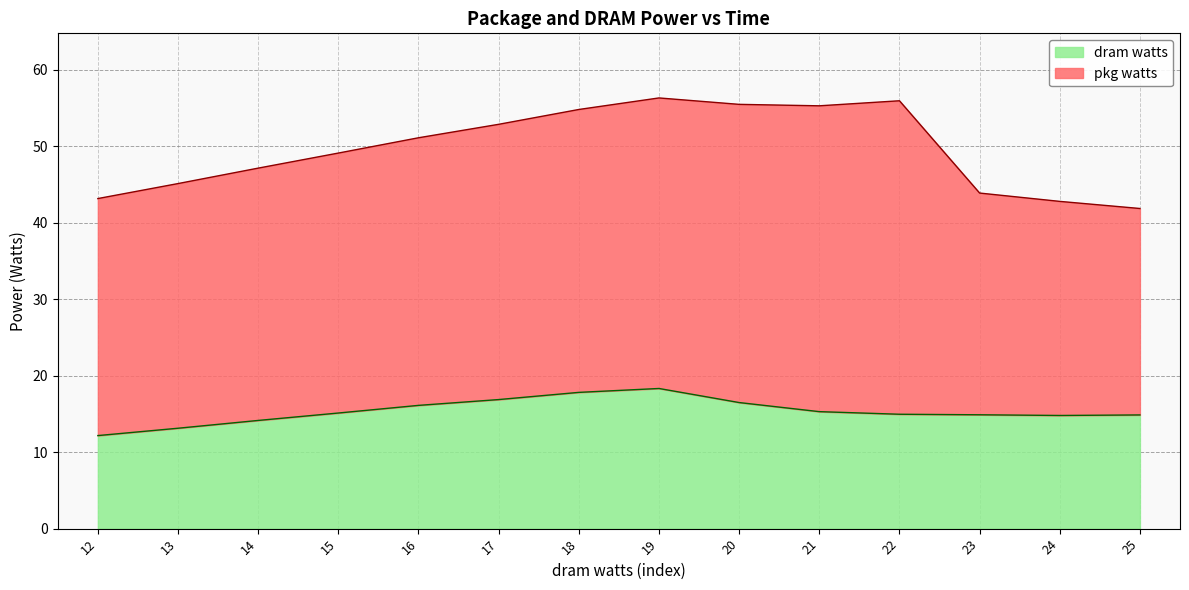

Which category has the highest value across all series?

19